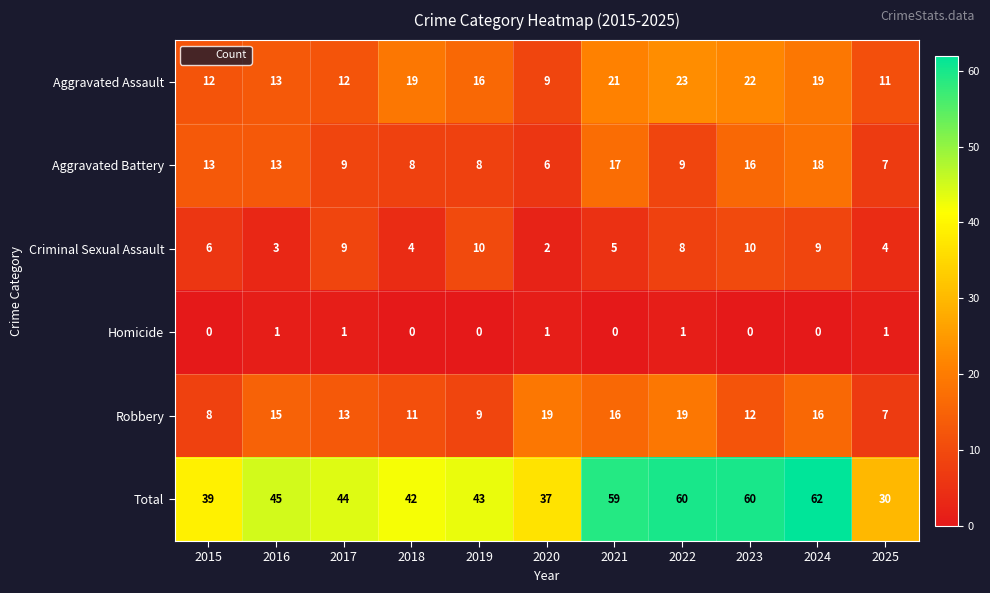

List the series in order of their peak value, highest first.

Total, Aggravated Assault, Robbery, Aggravated Battery, Criminal Sexual Assault, Homicide